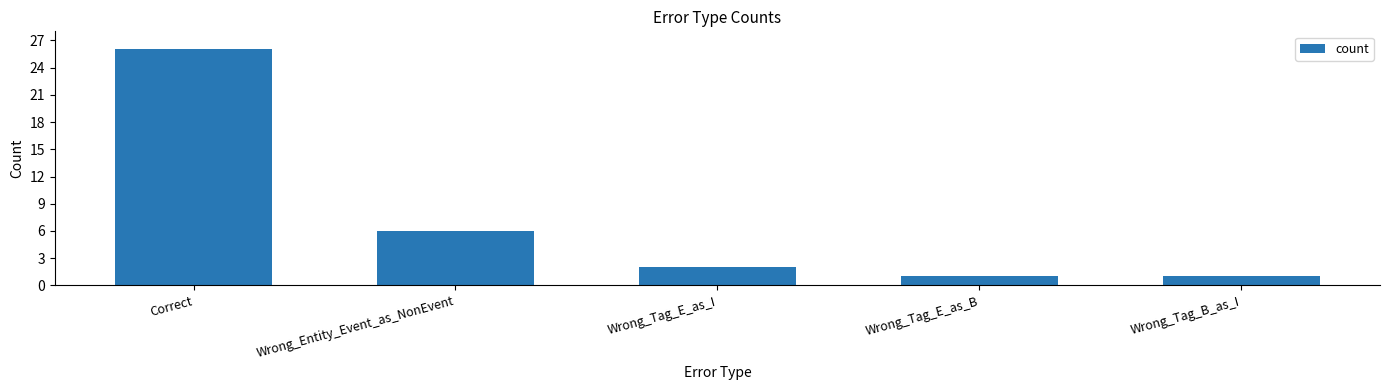

How many series are shown in this chart?

1